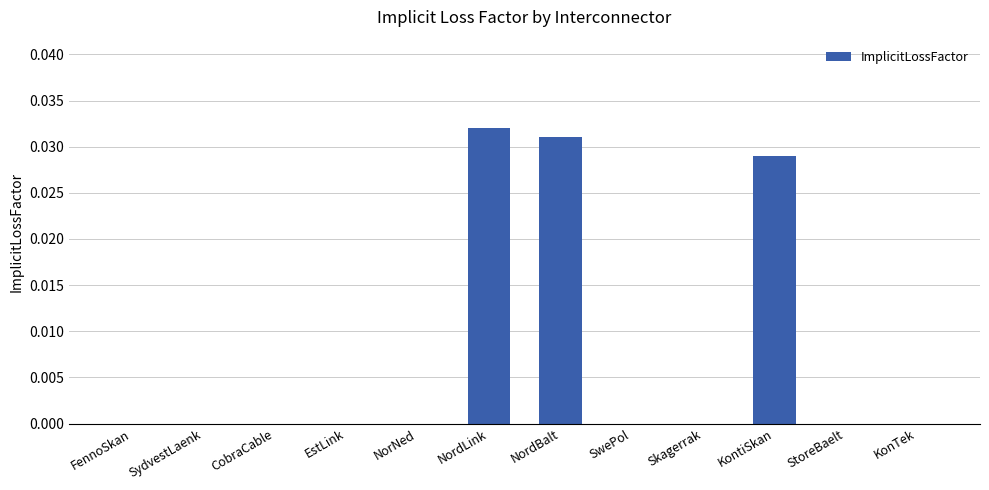

Are the bars horizontal?

No